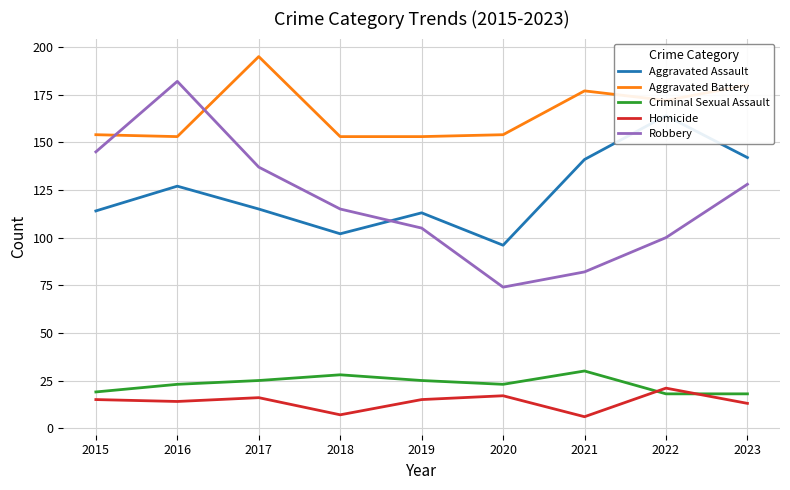

What is the difference between the Homicide values at 2015 and 2017?

1